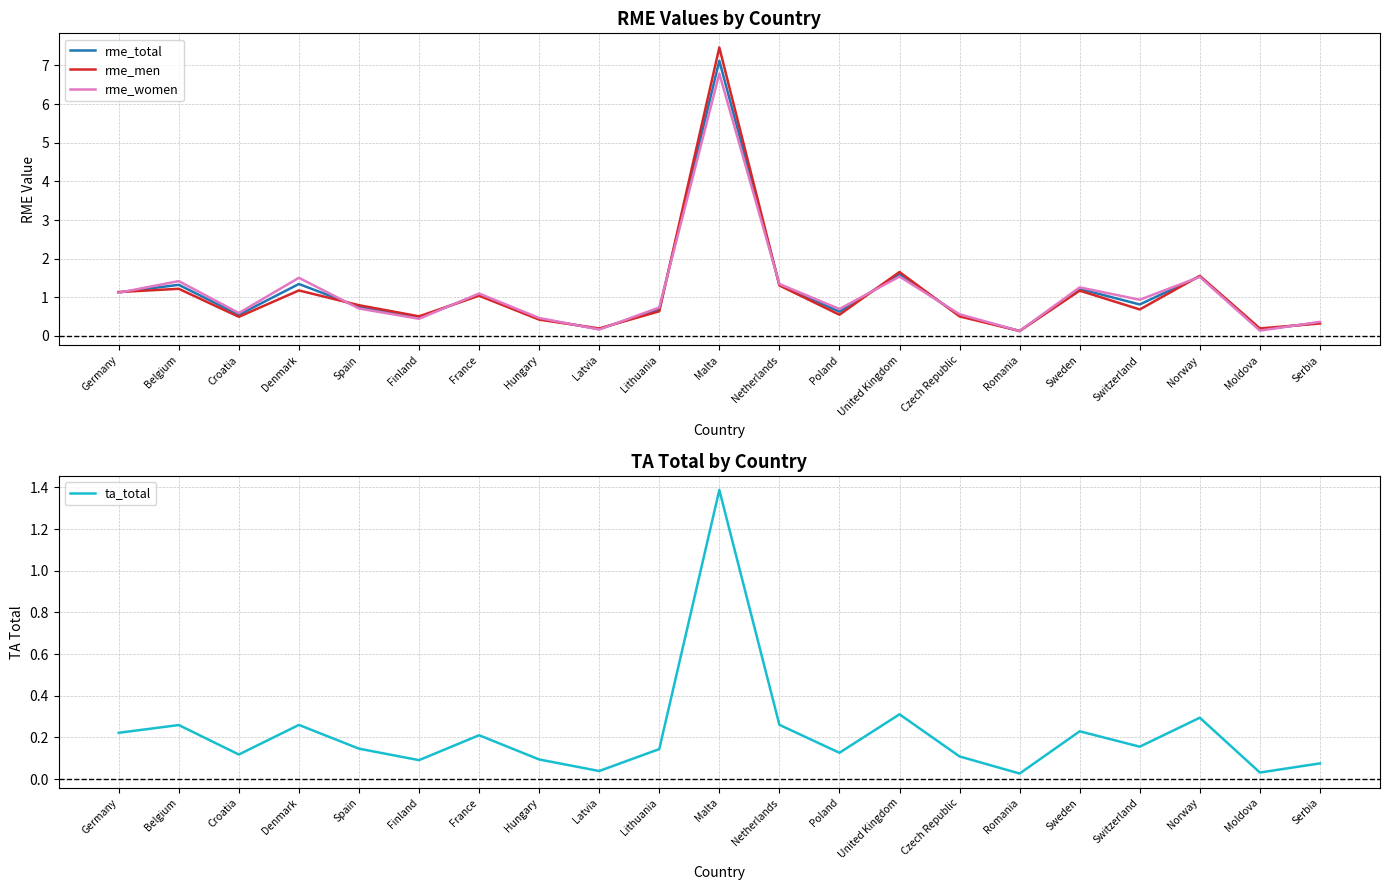

What is the difference between the maximum and minimum values in the rme_men series?

7.3